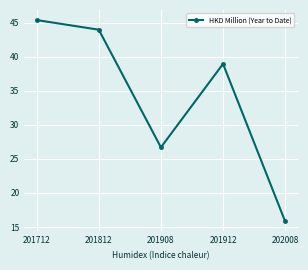

Is this an area chart (filled region under the line)?

No